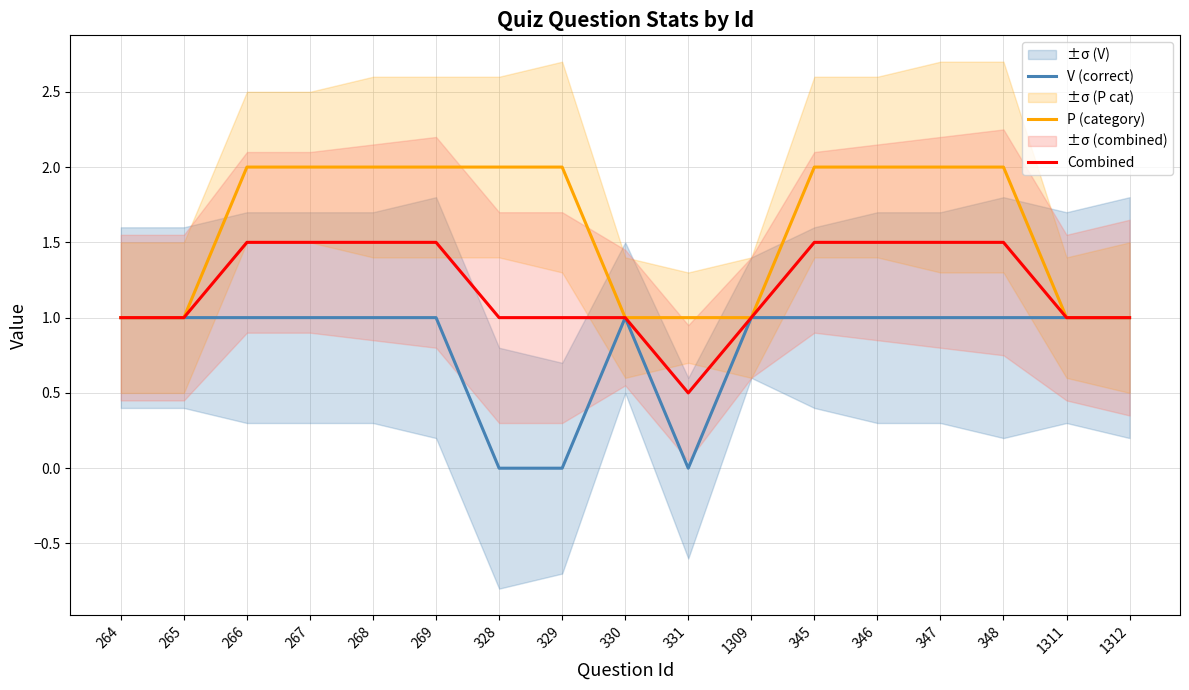

At 347, list the series in order from largest to smallest.

P (category), Combined, V (correct)